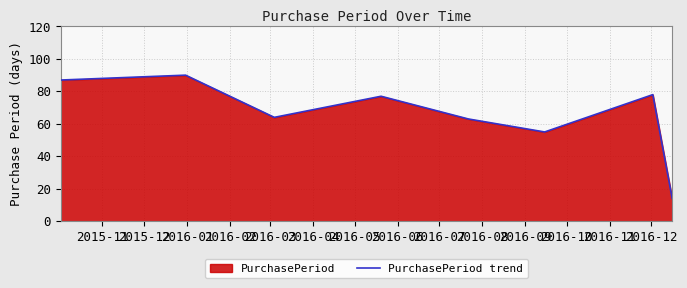

How many interior local valleys (lower than both neighbors) does the data have?

2